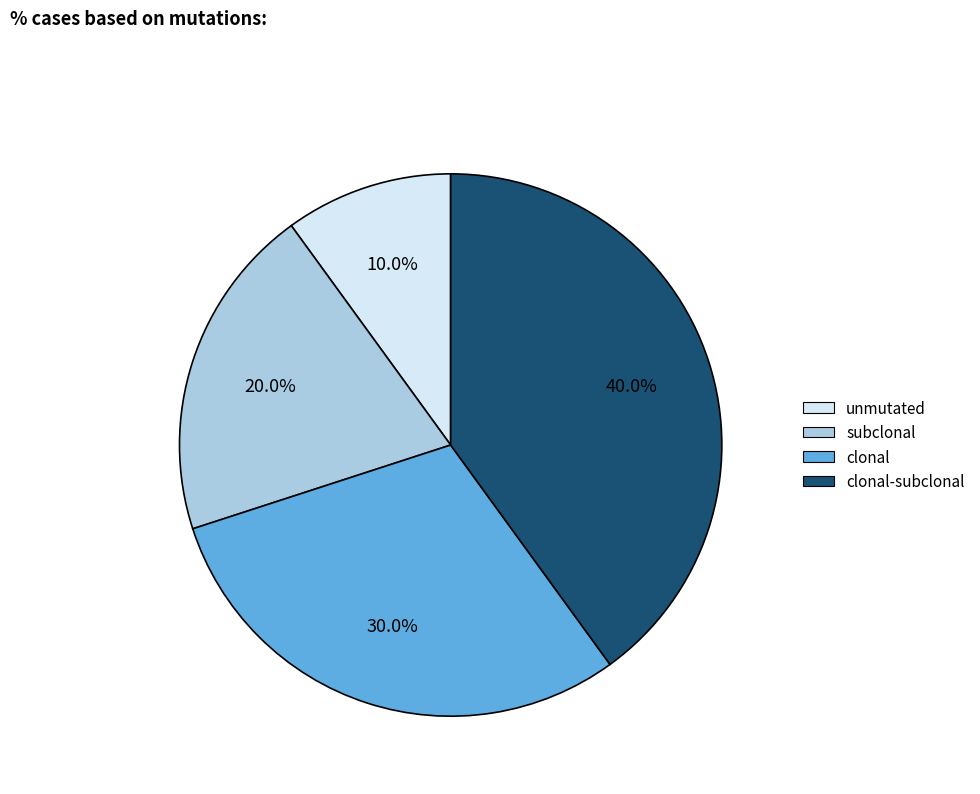

Between unmutated and clonal-subclonal, which is larger?

clonal-subclonal